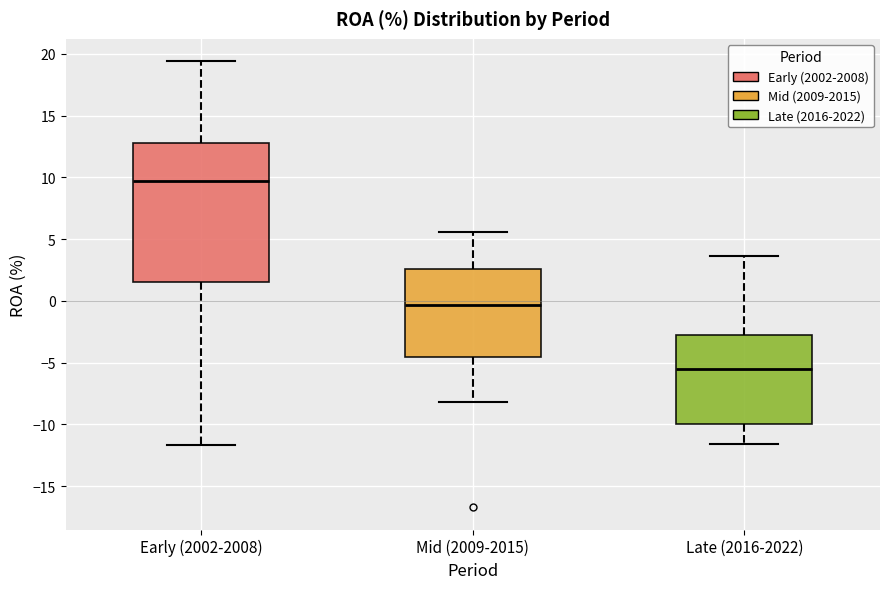

Reading left to right, transcribe this box plot: for each box, give where its median line is, the range the box spans, and where its two whiskers end, as read against the y-axis. The values are not printed on the chart, so give them approximately, as read against the axis.

Early (2002-2008): median 9.5, box 1.5 to 13.0, whiskers -11.5 to 19.5
Mid (2009-2015): median -0.5, box -4.5 to 2.5, whiskers -8.0 to 5.5
Late (2016-2022): median -5.5, box -10.0 to -3.0, whiskers -11.5 to 3.5